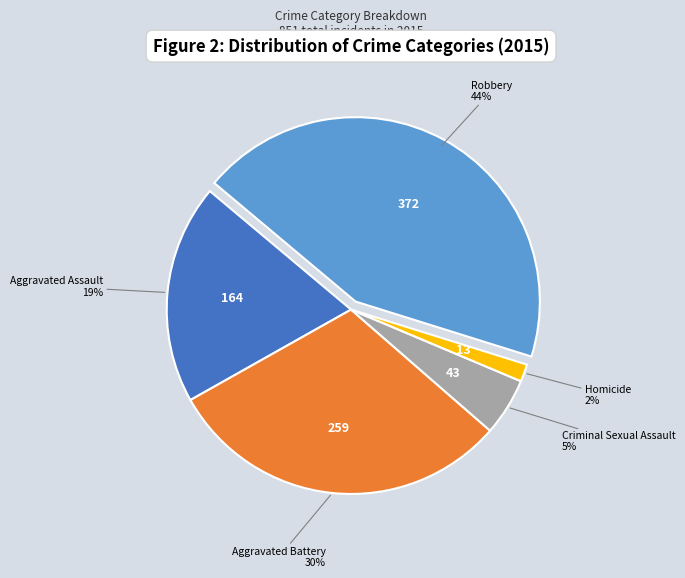

To the nearest percent, what is the difference between the largest and smallest slice percentages?

42%